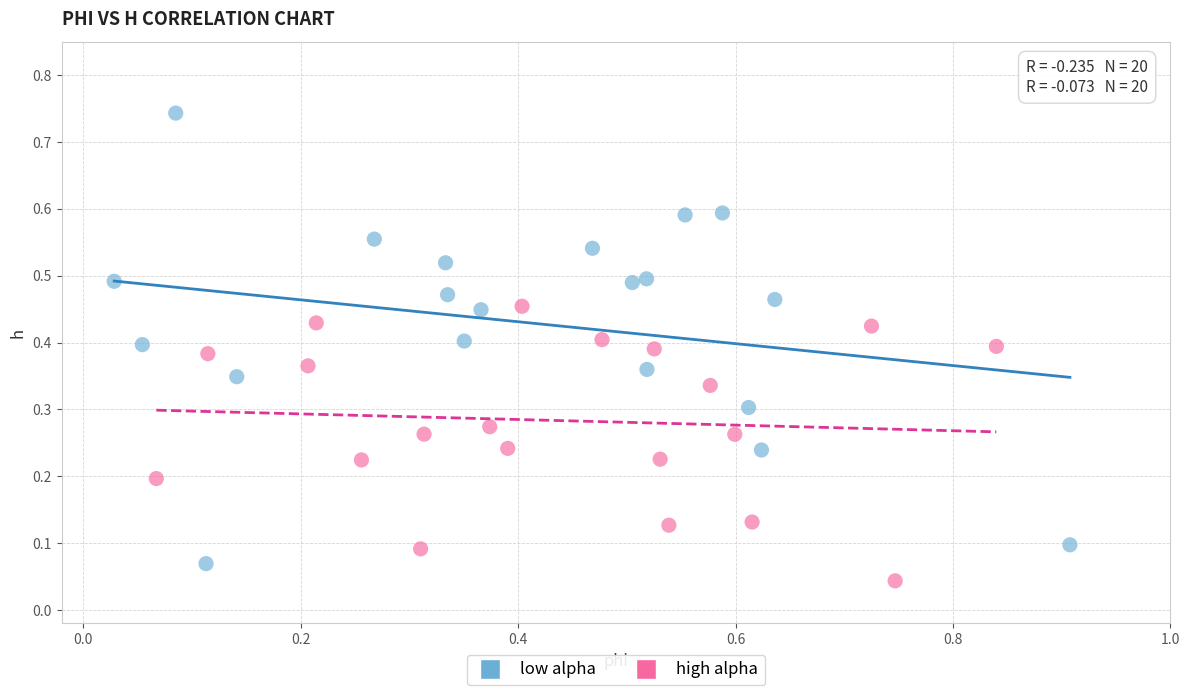

Which series contains the highest Y value?

low alpha